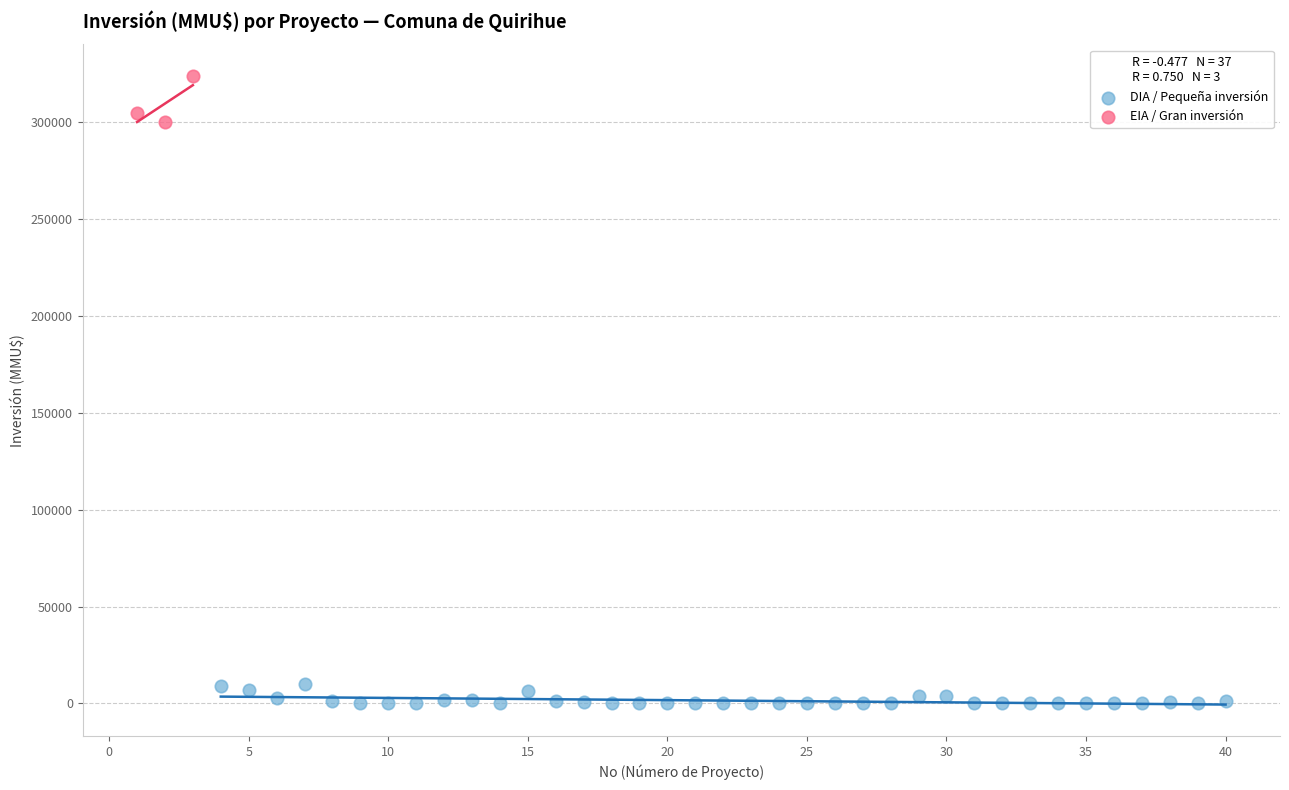

Which series reaches the minimum Y coordinate?

DIA / Pequeña inversión